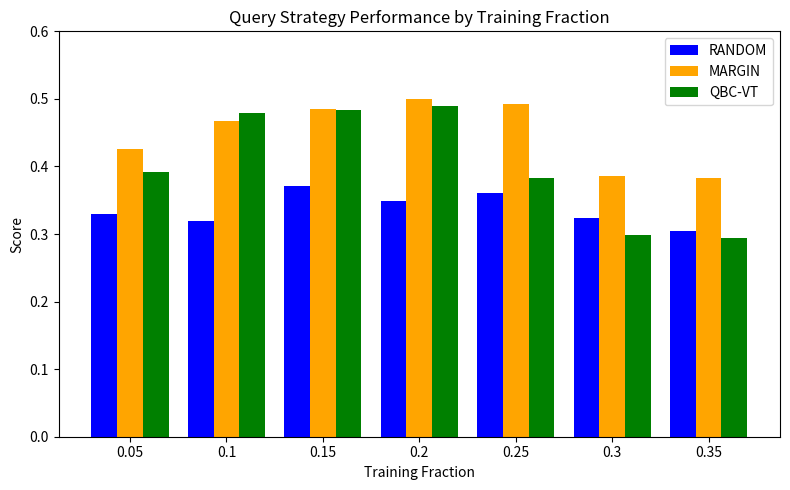

Which series has the widest spread of values?

QBC-VT